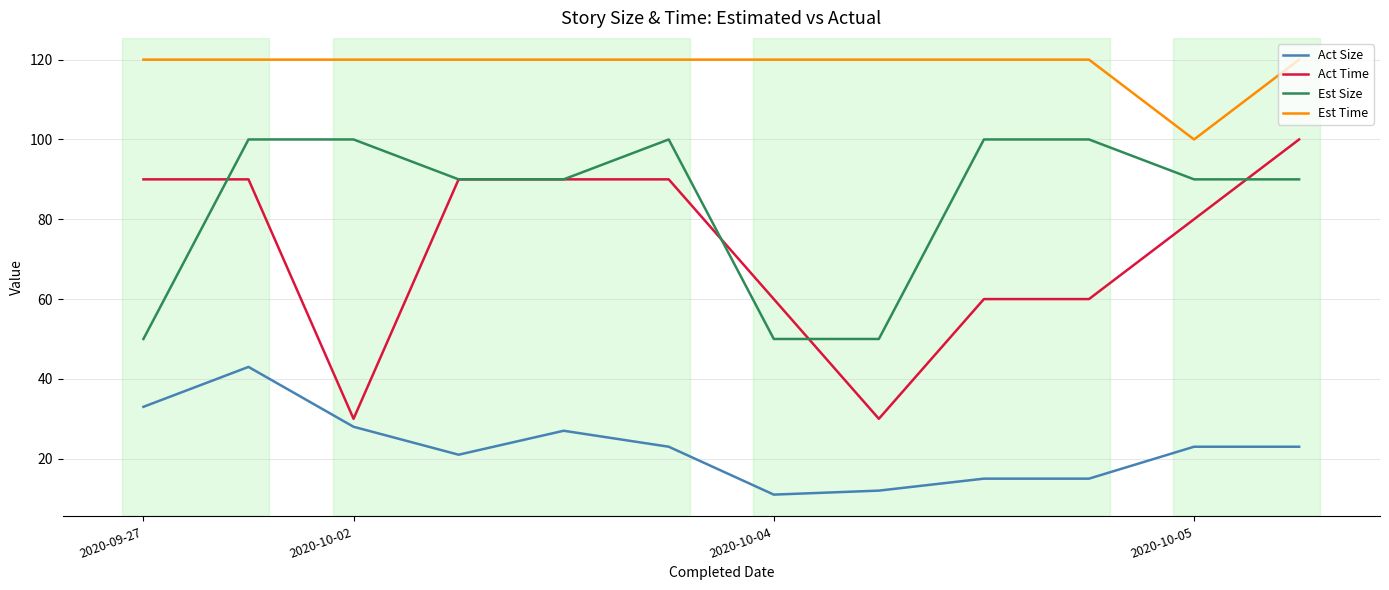

What is the greatest value displayed?

120